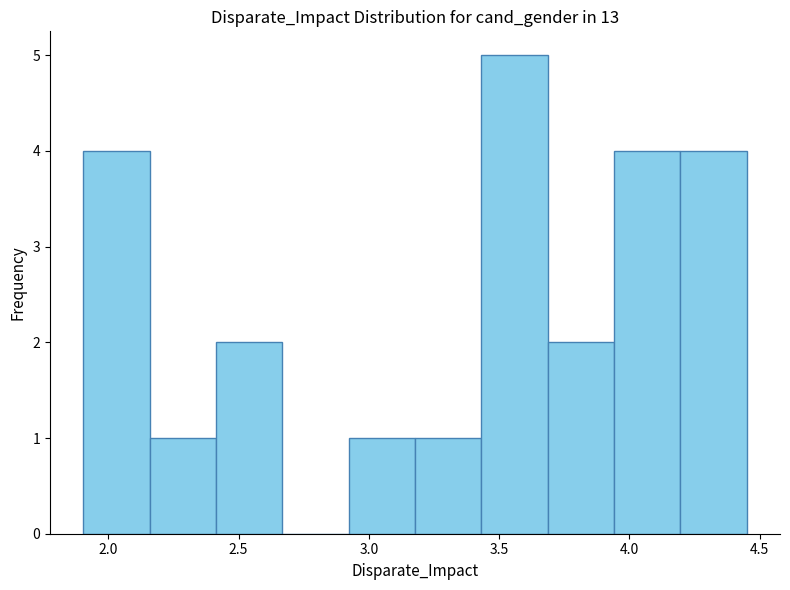

Which range on the x-axis has the tallest bar?

3.45 to 3.70